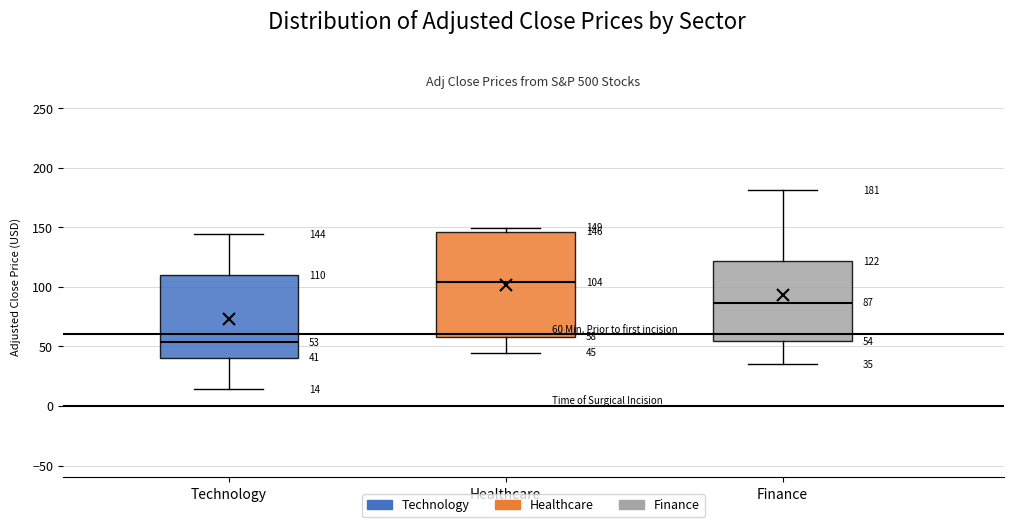

Which box has the lowest median line?

Technology